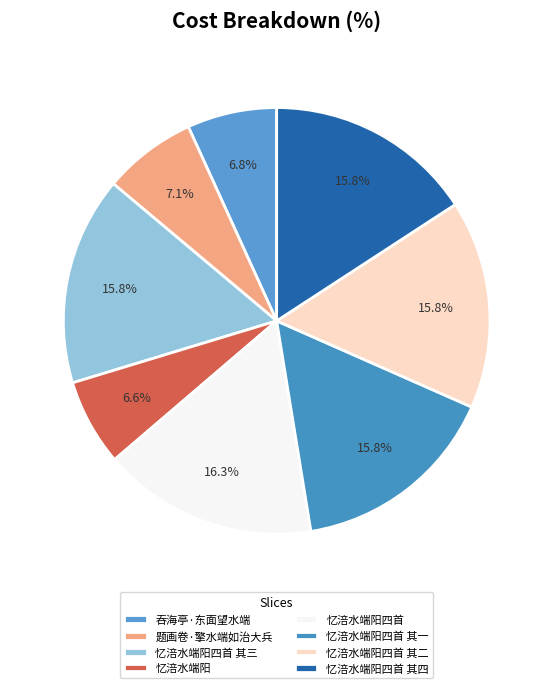

Is the sum of 忆涪水端阳四首 其二 and 忆涪水端阳四首 greater than half?

No